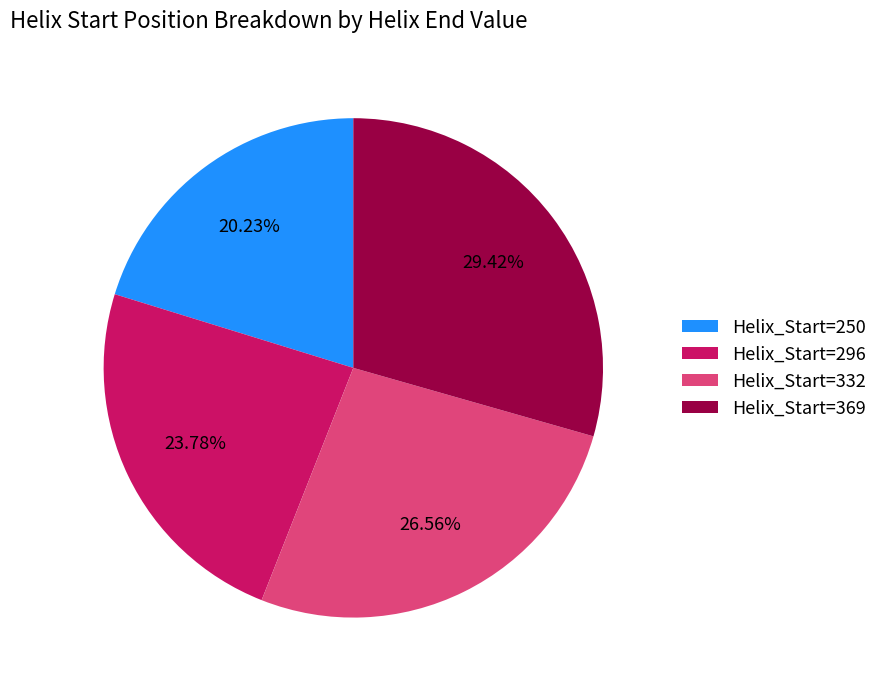

Do Helix_Start=296 and Helix_Start=250 together represent more than half of the pie?

No